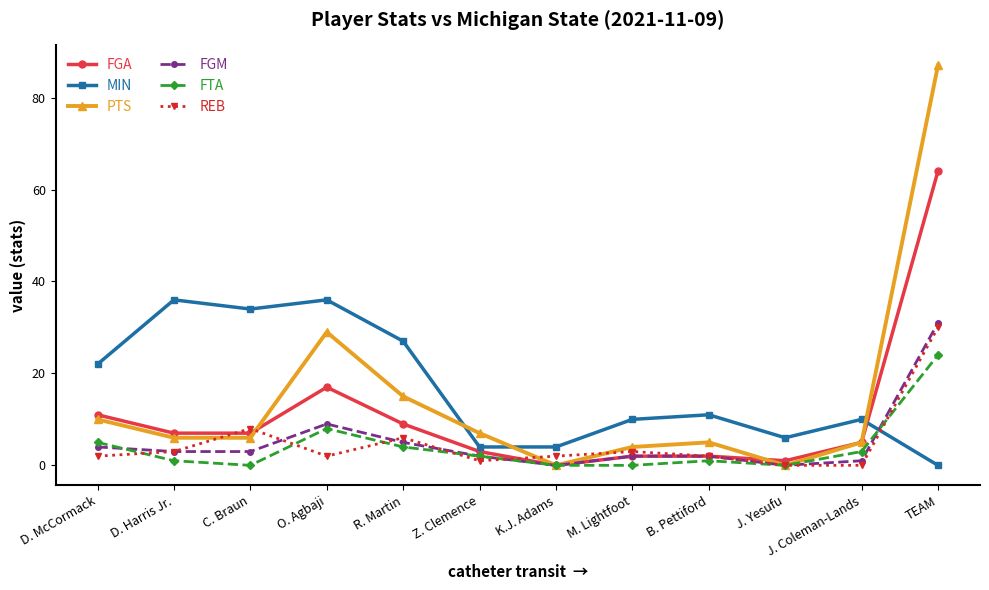

What are all the series names shown in the legend?

FGA, MIN, PTS, FGM, FTA, REB